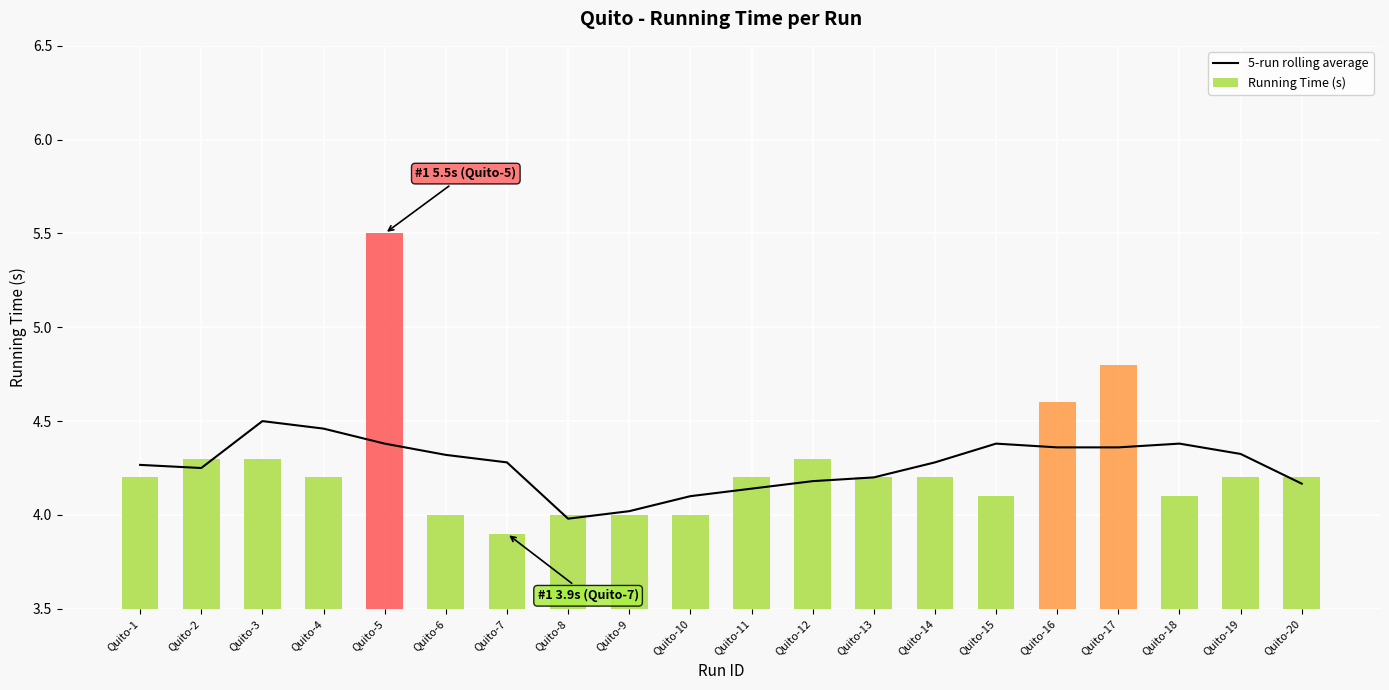

At Quito-14, list the series in order from largest to smallest.

5-run rolling average, Running Time (s)